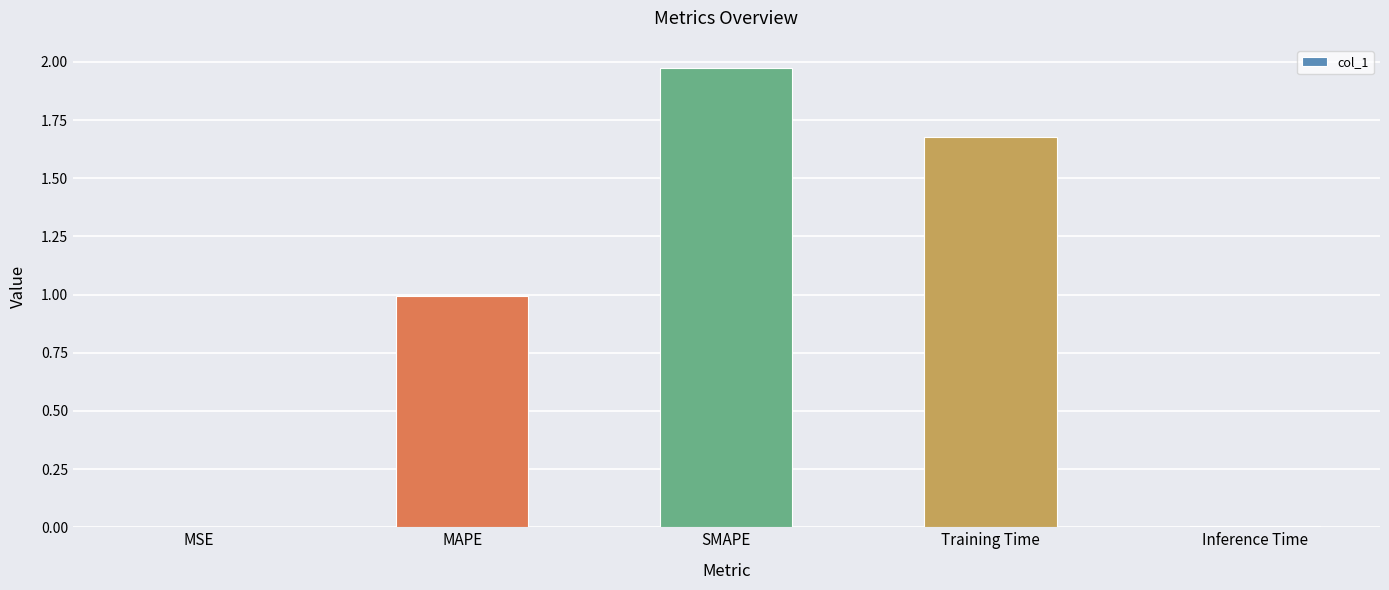

What is the sum of all values?

4.7